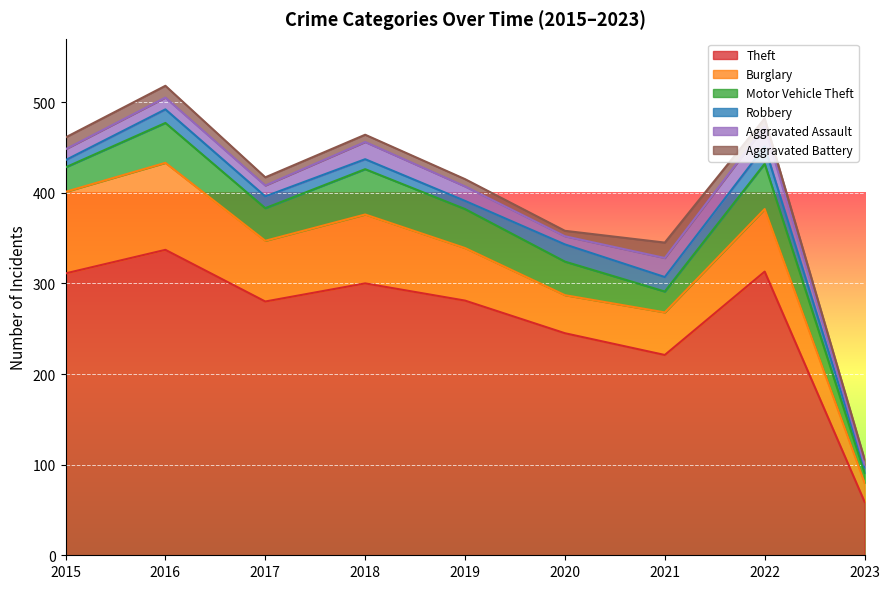

At which category does Theft reach its first local valley?

2017